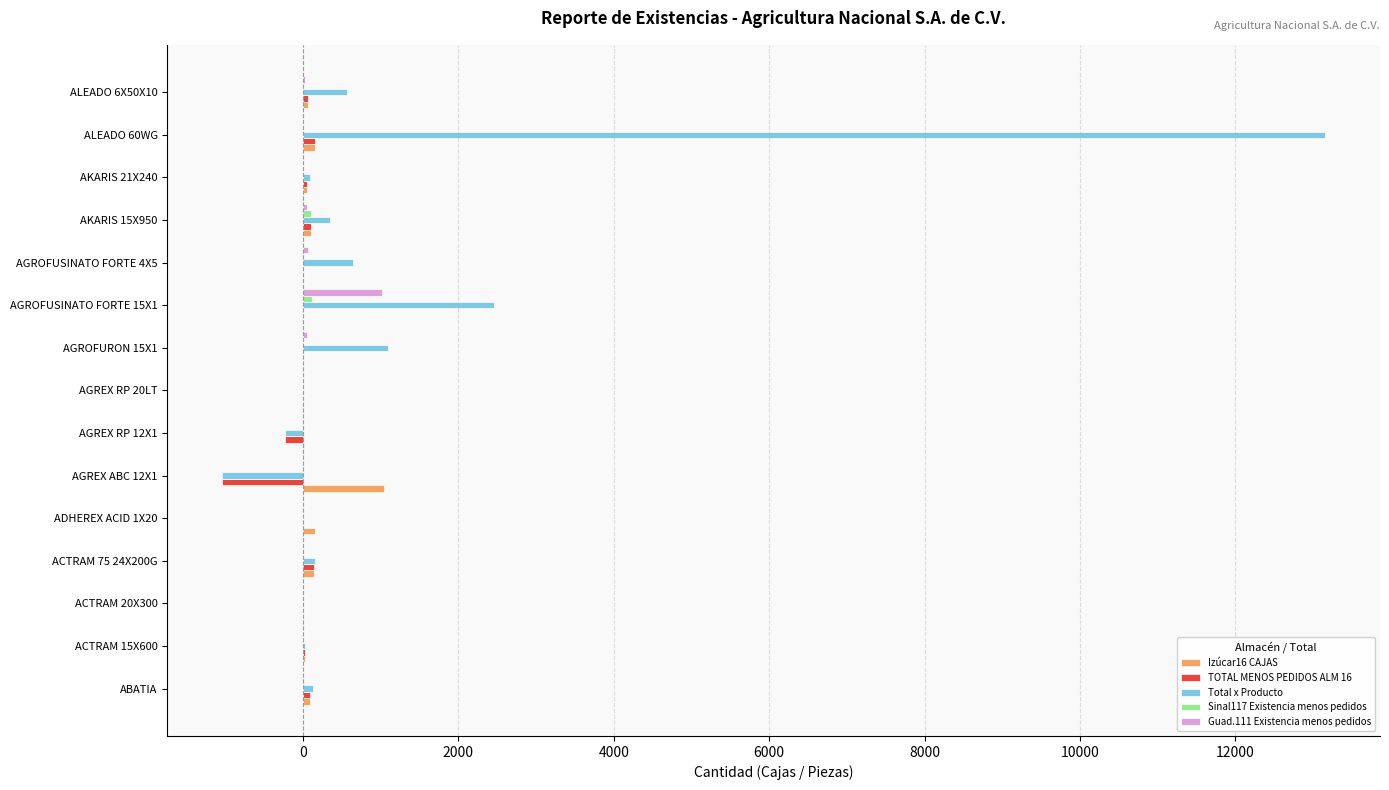

How many distinct data groups are displayed?

5